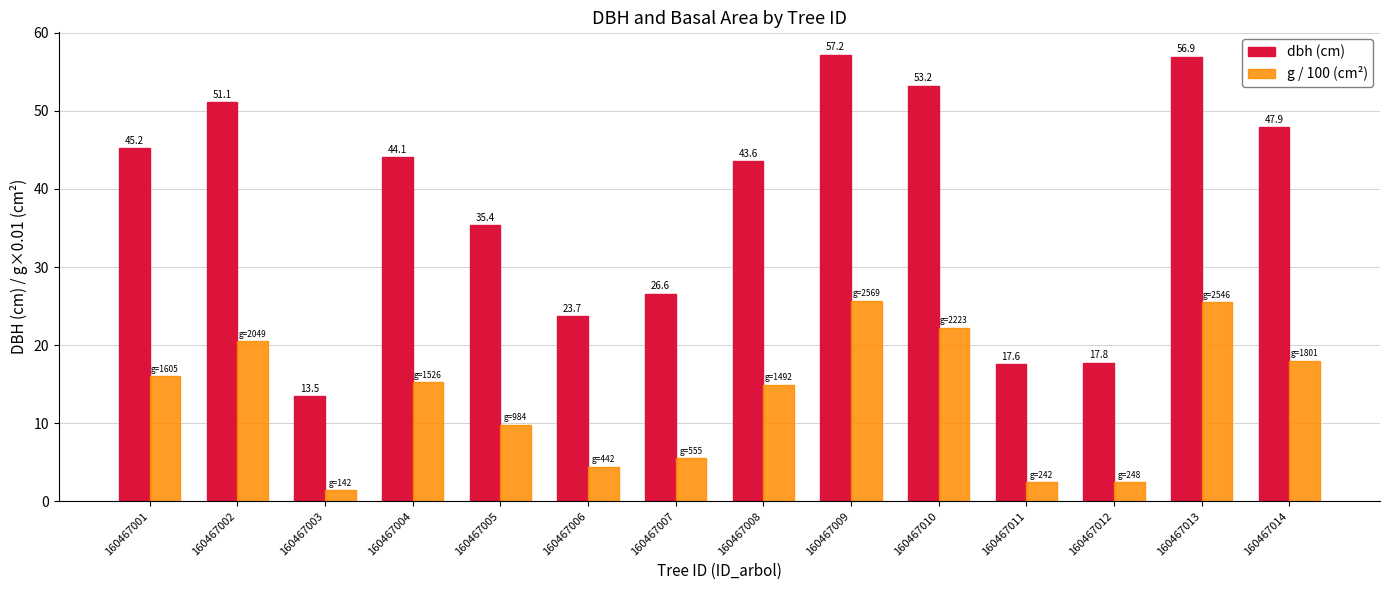

What is the maximum value shown in the chart?

57.2